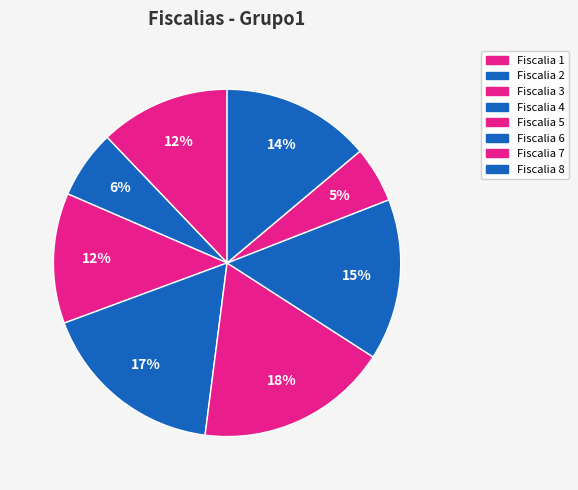

What percentage do Fiscalia 5 and Fiscalia 4 together represent?

35.3%